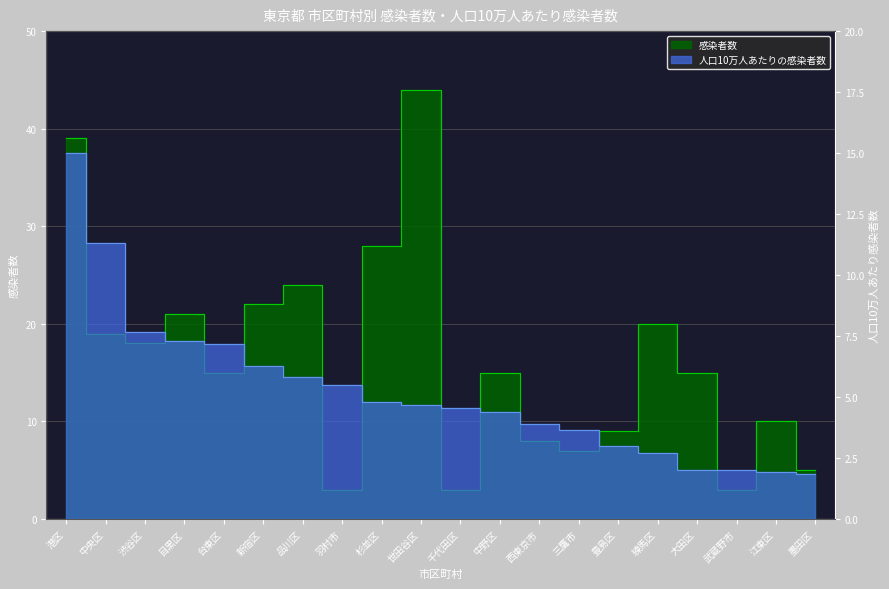

At which category is the sum across all series the highest?

港区